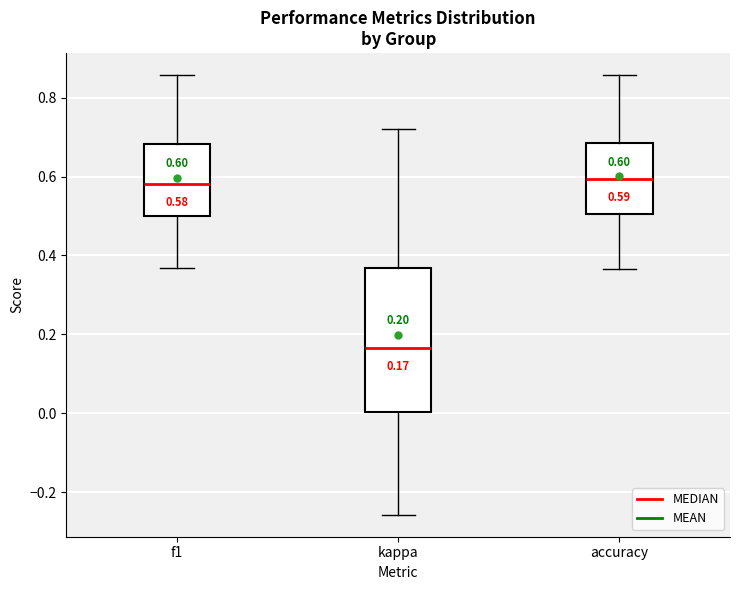

Which box is the tallest, from its lower edge to its upper edge?

kappa